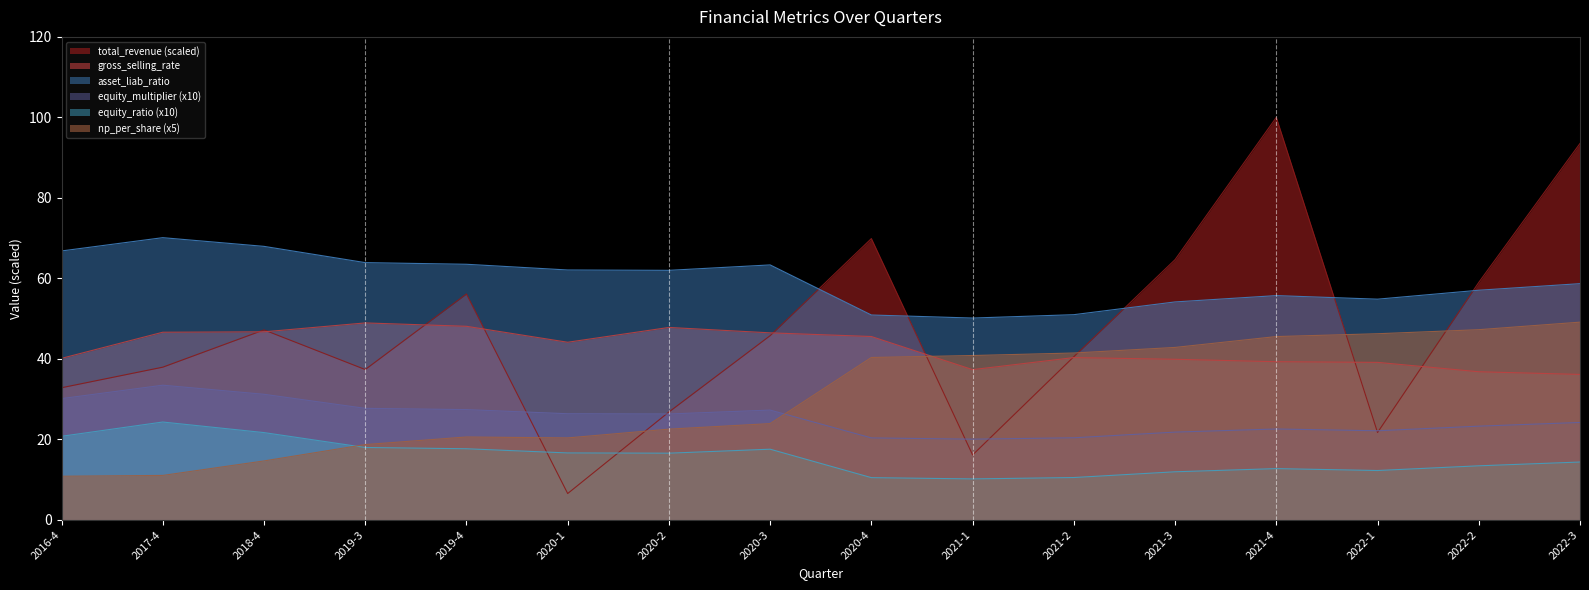

What is the sum of all equity_multiplier values?

404.8